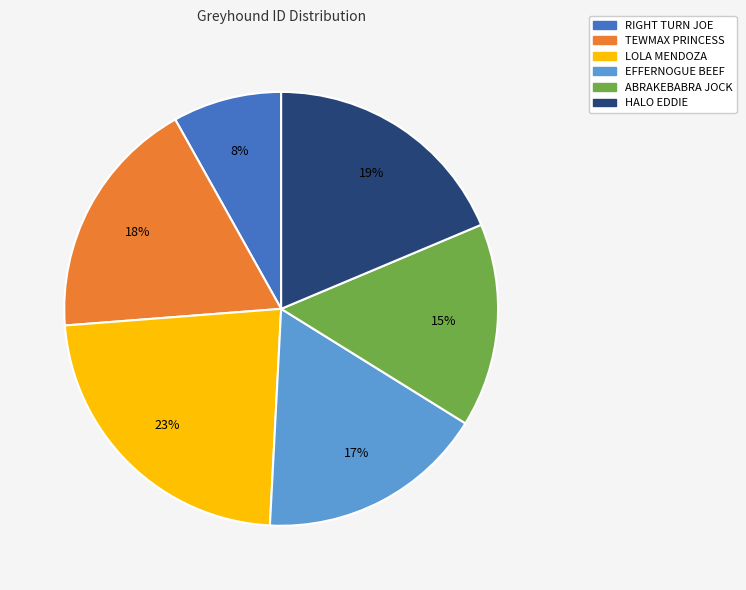

Is it true that ABRAKEBABRA JOCK is 5% of the pie?

False